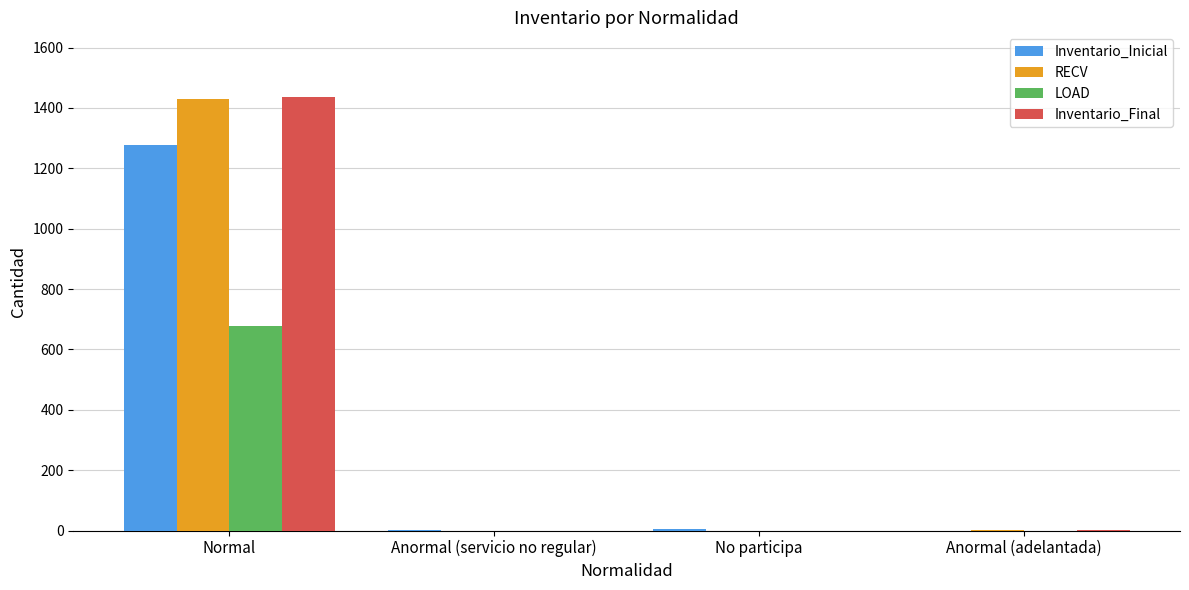

Which series changed the most between Normal and Anormal (adelantada)?

Inventario_Final